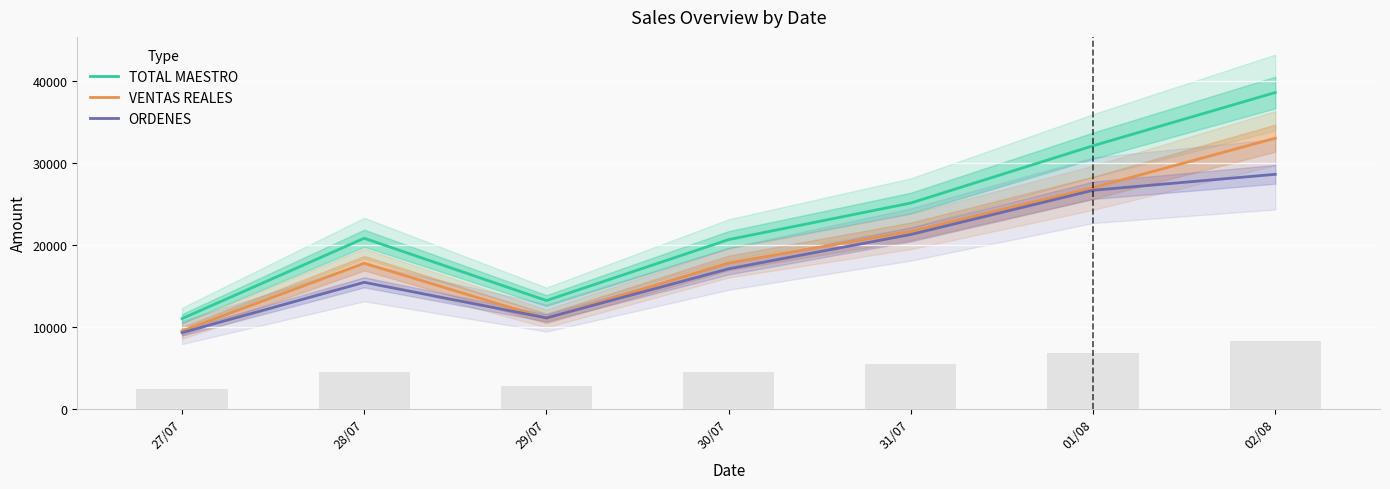

How many values in the ORDENES series are below 17100?

3